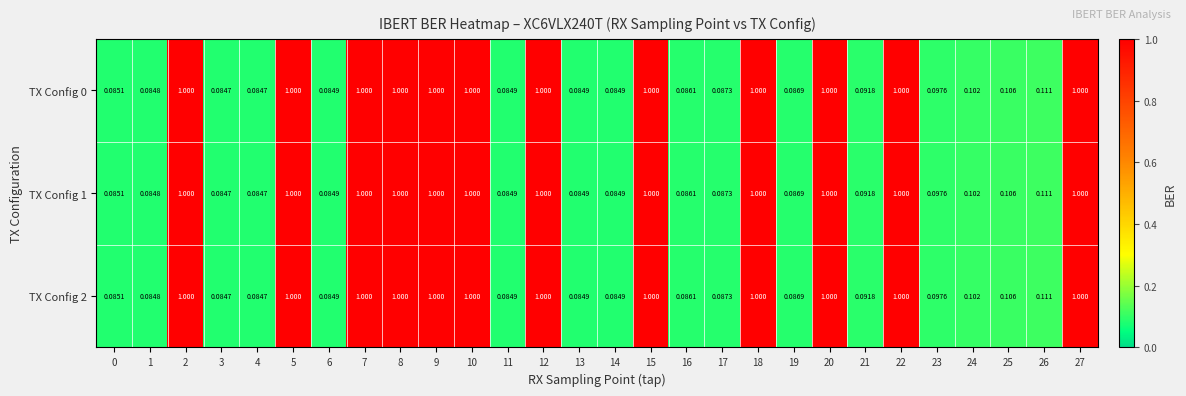

Is the value of TX Config 1 at 0 greater than the value of TX Config 2 at 15?

No